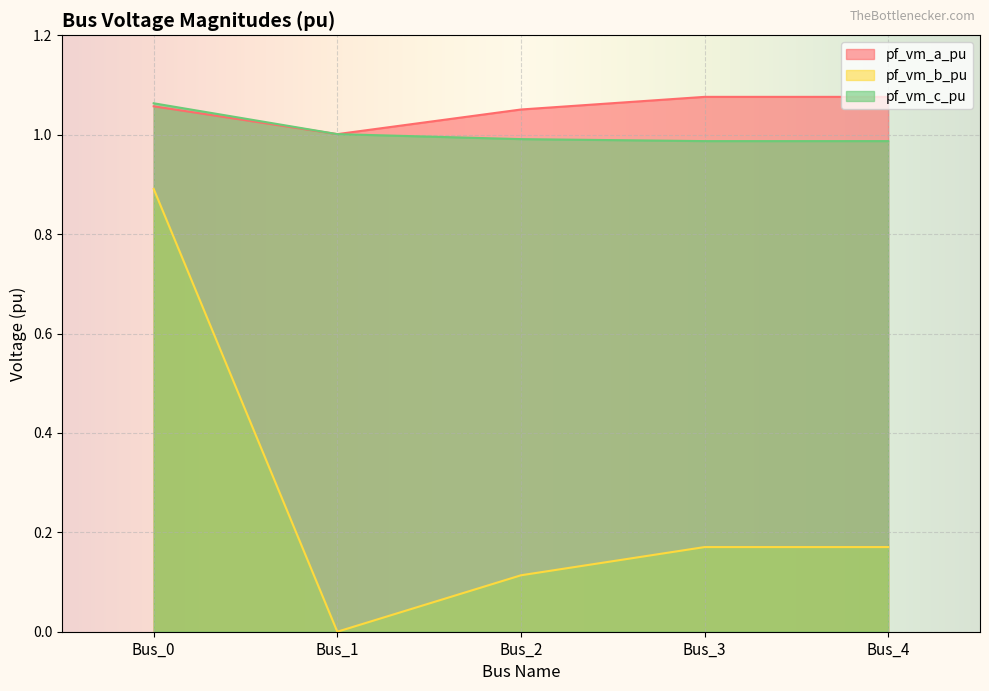

Count the pf_vm_b_pu values in the range 0 to 1.

5